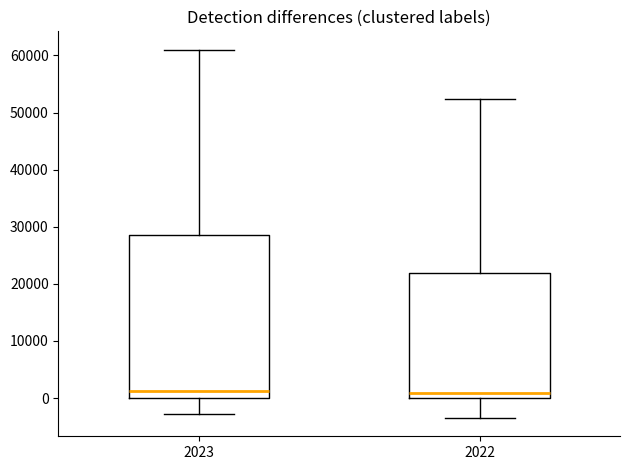

Reading left to right, read every box against the y-axis: the position of its median line, the range the box covers, and the ends of its whiskers. The values are not printed on the chart, so give them approximately, as read against the axis.

2023: median 1000, box 0 to 29000, whiskers -3000 to 61000
2022: median 1000, box 0 to 22000, whiskers -3000 to 52000